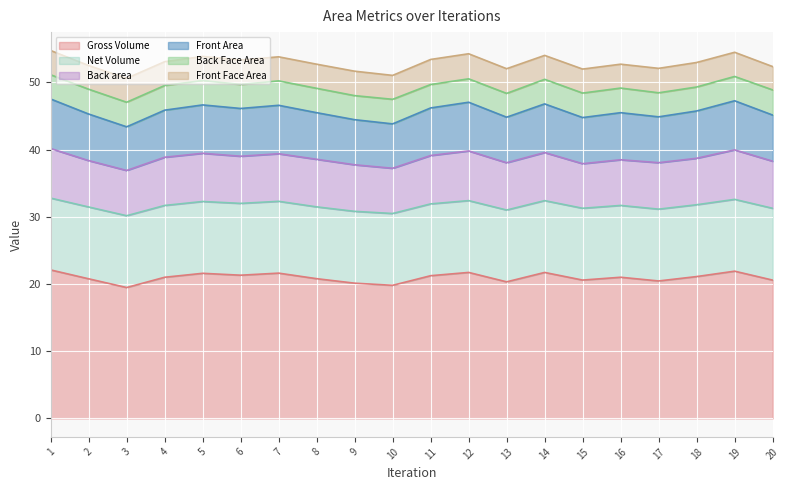

Is it true that Back Face Area equals 1.8 at 20?

False